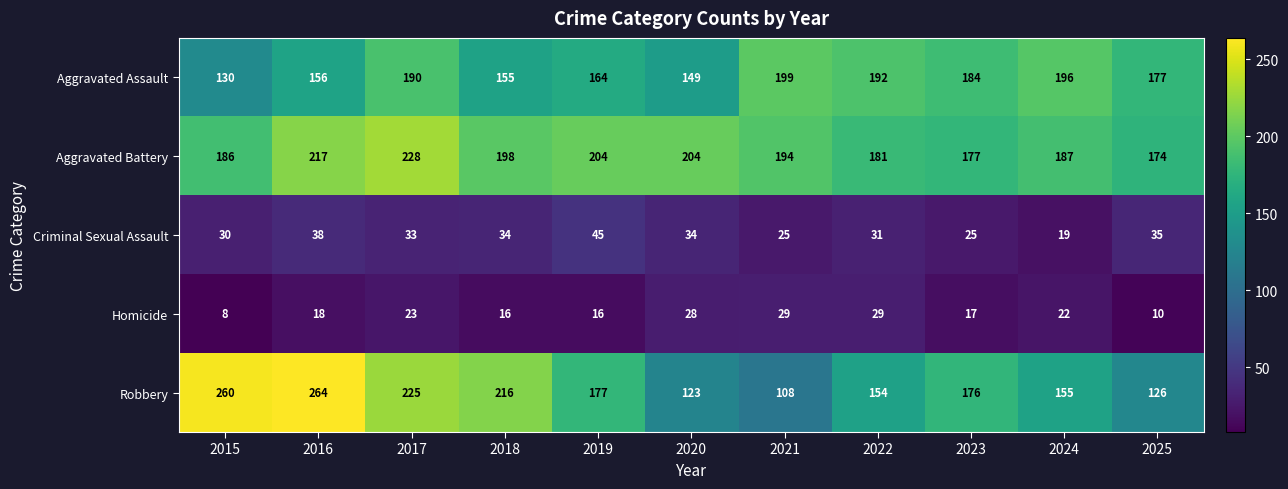

True or false: Criminal Sexual Assault has a value of 19 at 2024.

True